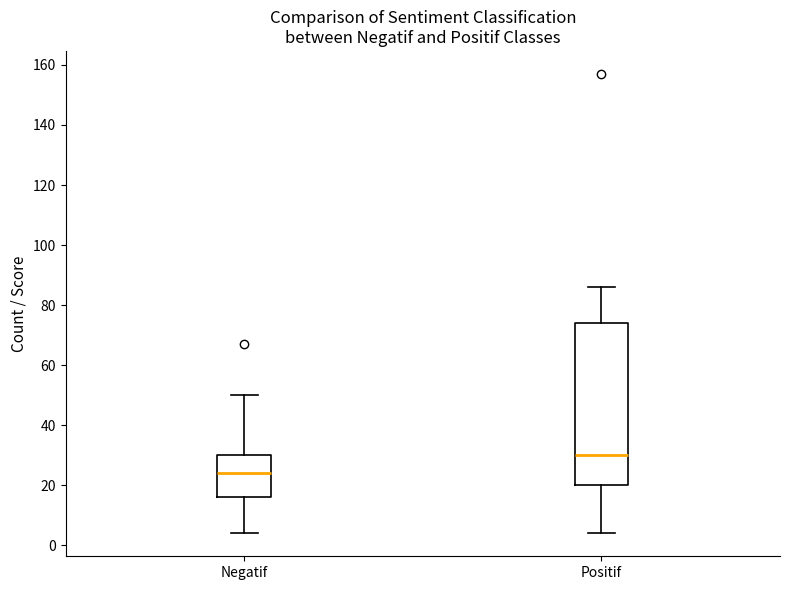

Which box's median line is the highest?

Positif